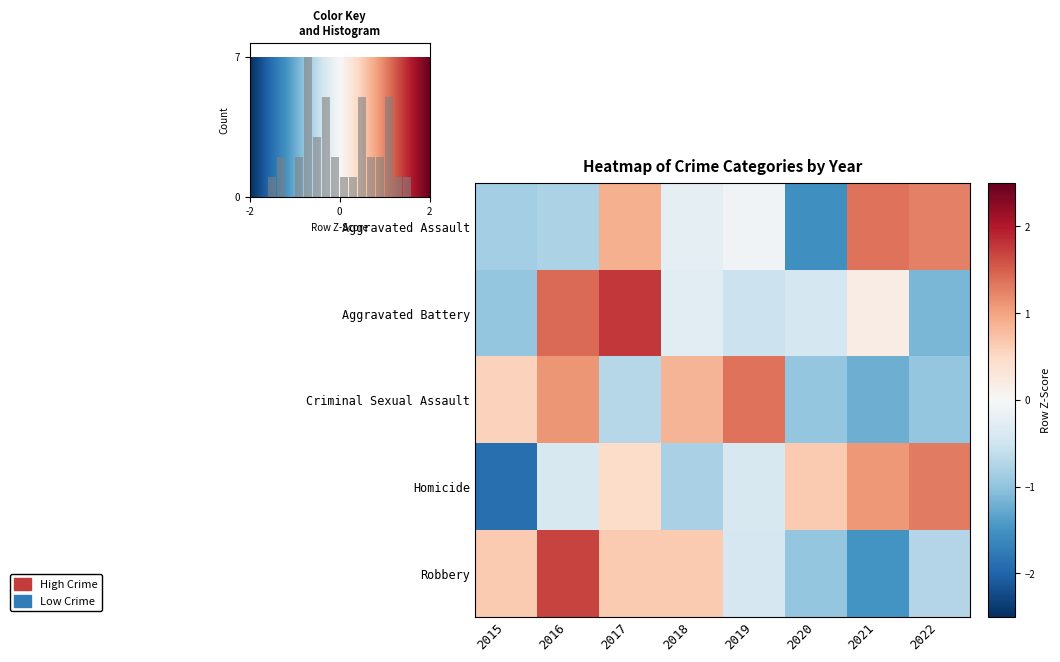

What is the spread (max minus min) of values at 2016?

2.5